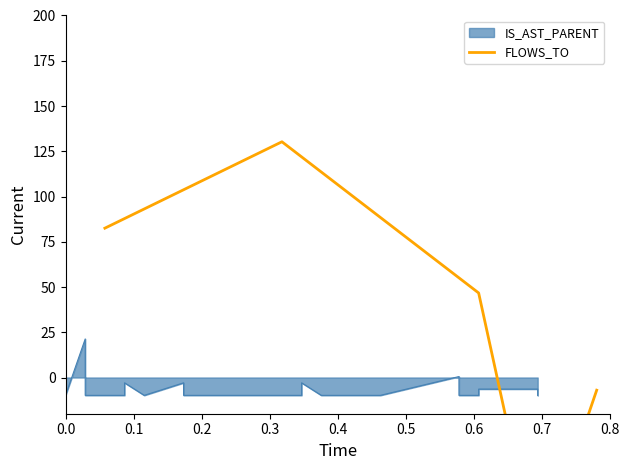

How many lines are shown in the chart?

1